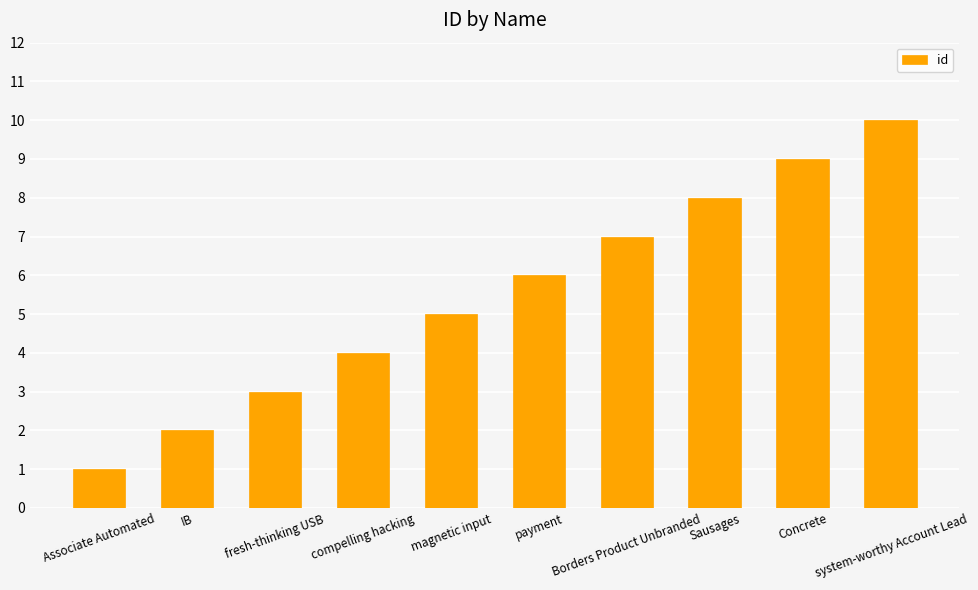

Rank the categories by value from highest to lowest.

system-worthy Account Lead, Concrete, Sausages, Borders Product Unbranded, payment, magnetic input, compelling hacking, fresh-thinking USB, IB, Associate Automated